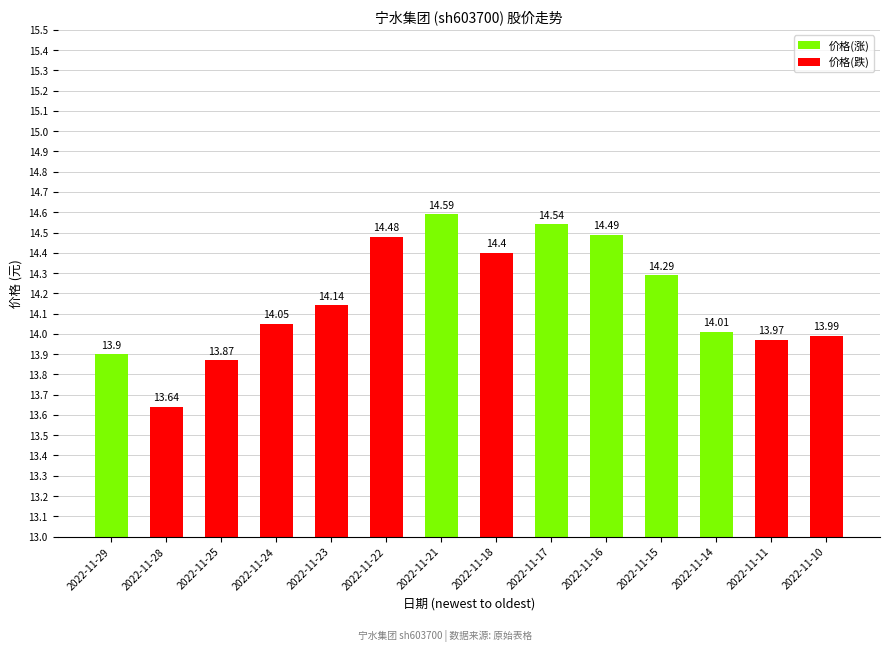

At which label does the data first exceed 14?

2022-11-24